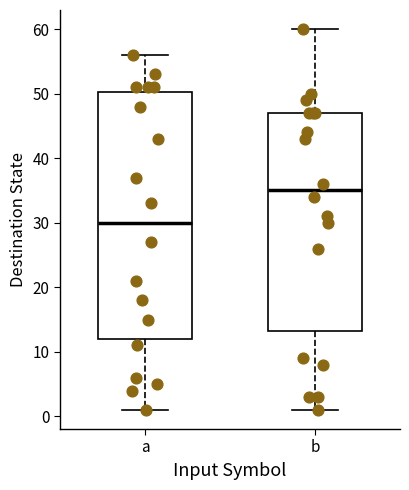

Reading left to right, transcribe this box plot: for each box, give where its median line is, the range the box spans, and where its two whiskers end, as read against the y-axis. The values are not printed on the chart, so give them approximately, as read against the axis.

a: median 30, box 12 to 50, whiskers 1 to 56
b: median 35, box 13 to 47, whiskers 1 to 60